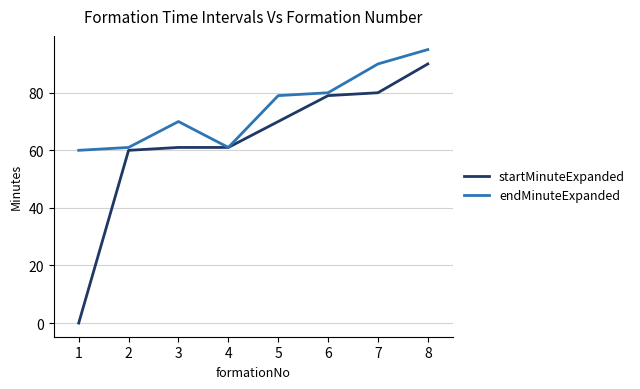

At which category is the sum across all series the highest?

8